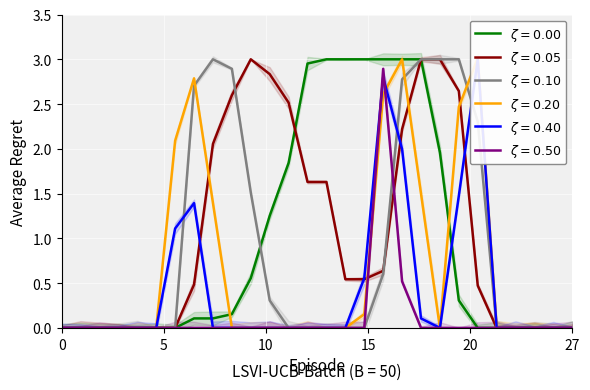

Count the number of data series in this chart.

6